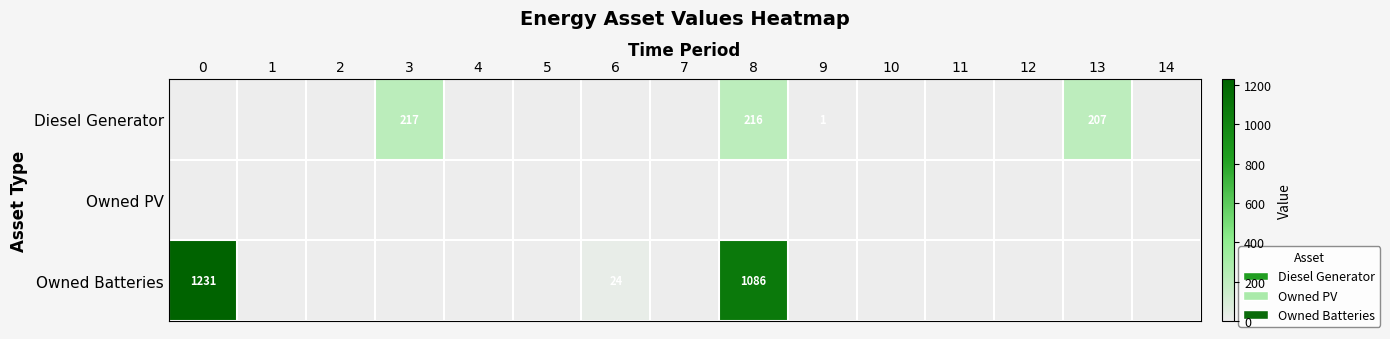

The Diesel Generator series shows 360 at 8. True or false?

False